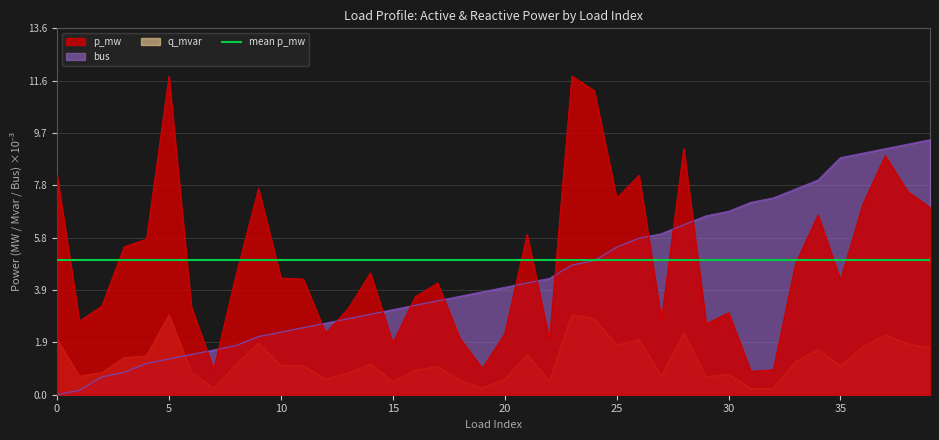

What is the average value of the bus series?

4.4